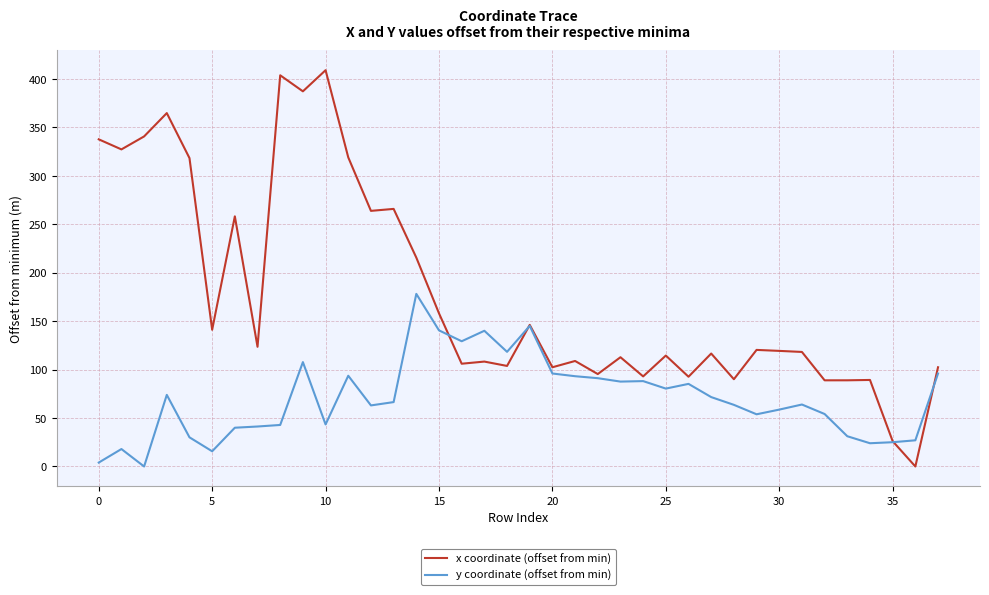

Which series has the largest total across all categories?

x coordinate (offset from min)